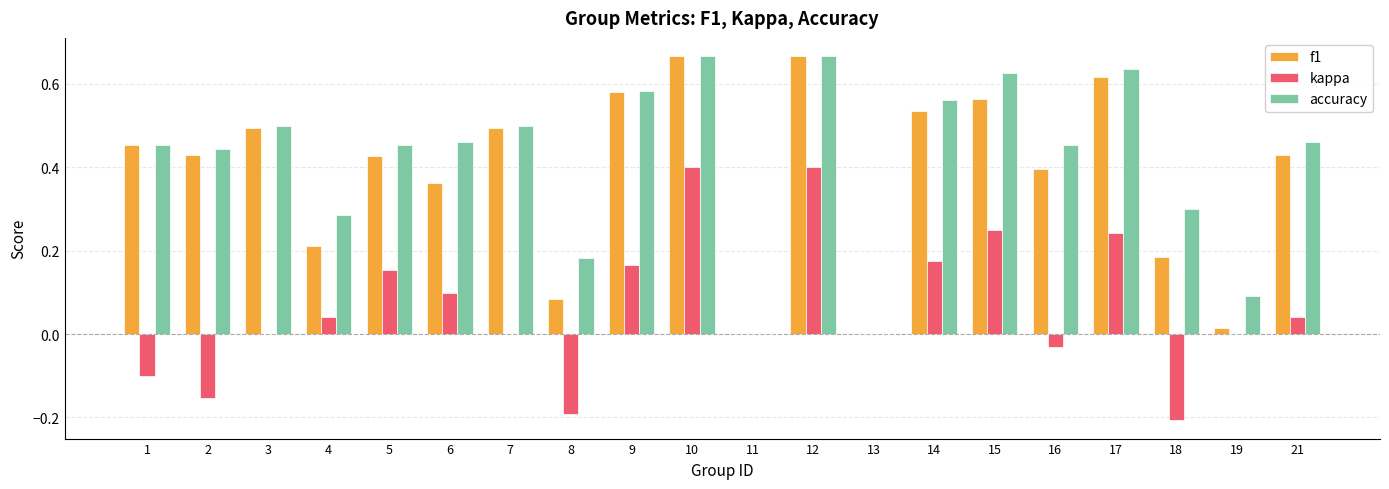

How many data points does each series have?

20